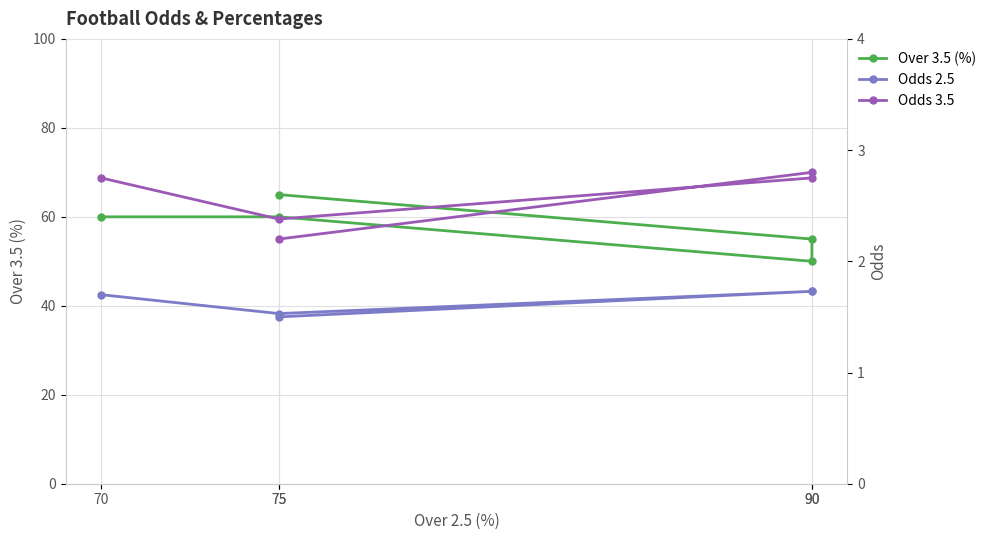

At which category does the chart reach its peak across all series?

75